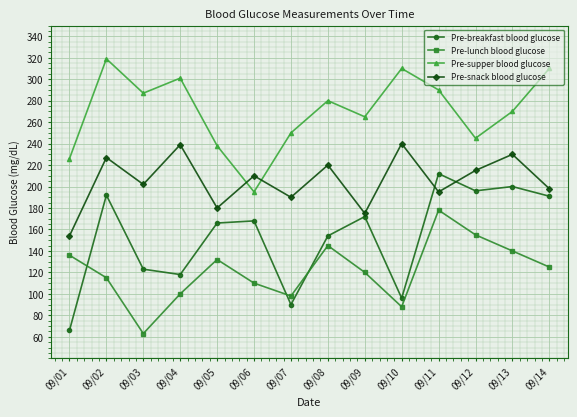

What is the average value of the Pre-breakfast blood glucose series?

153